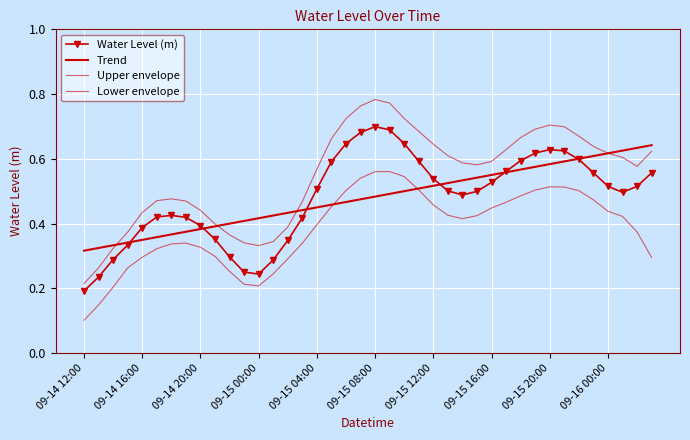

Between which two adjacent categories do Lower envelope and Trend first intersect?

17 and 18